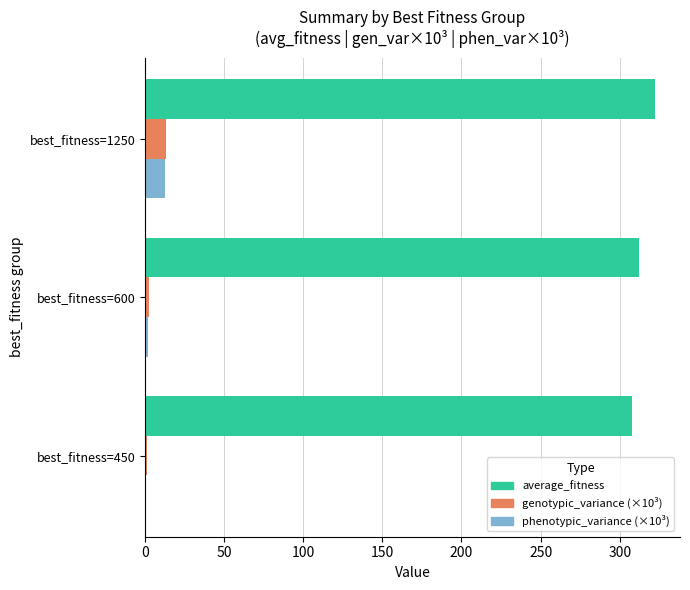

The value of phenotypic_variance (×10³) at best_fitness=1250 is 12.8. True or false?

True